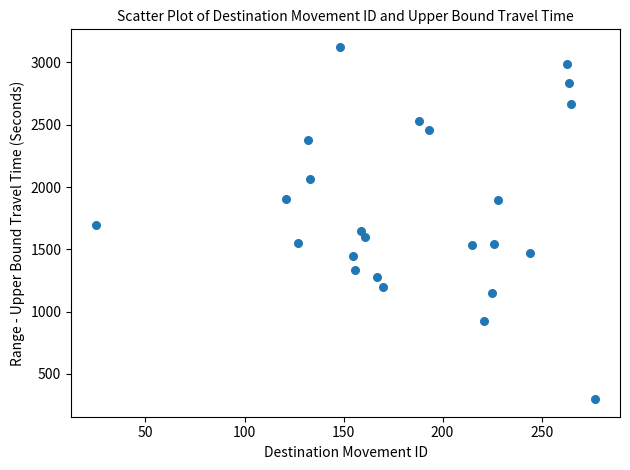

What is the range of Y values (max minus min)?

2826